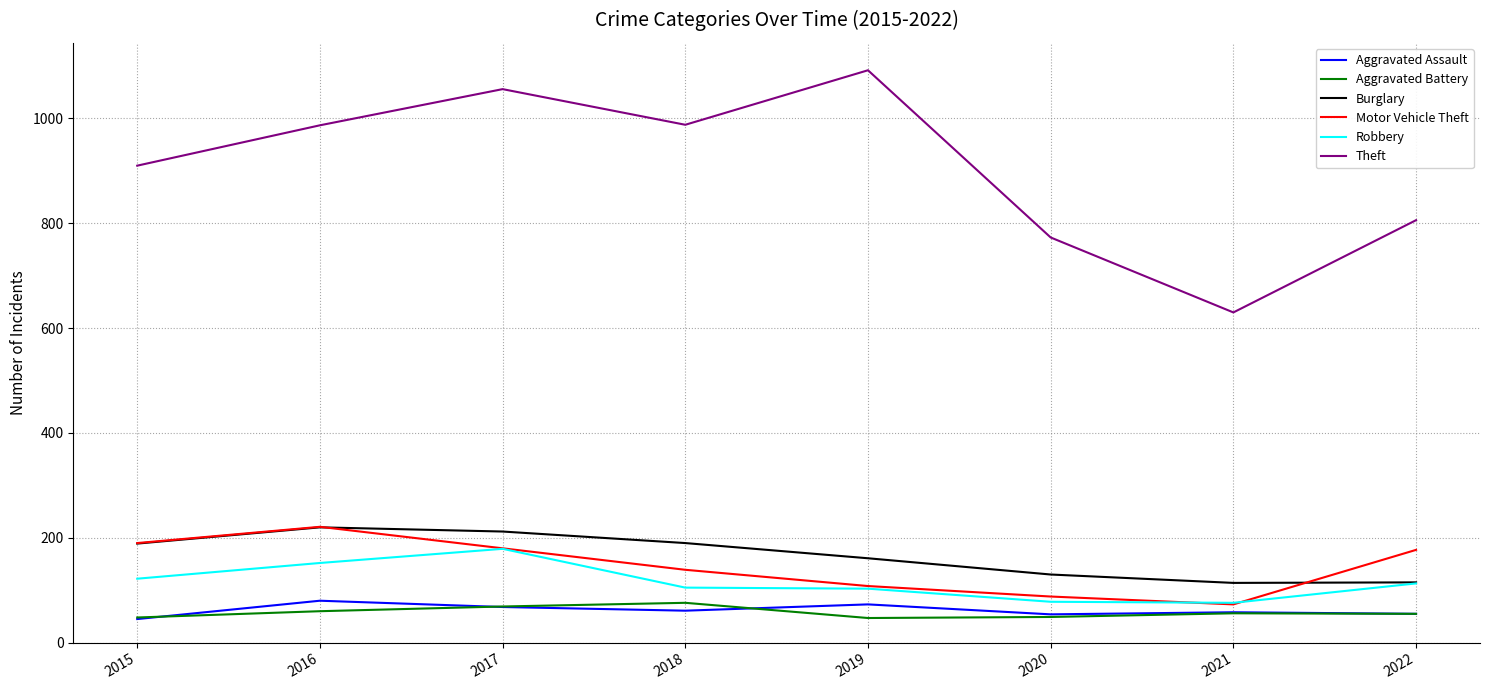

What is the total value across all series at 2019?

1584